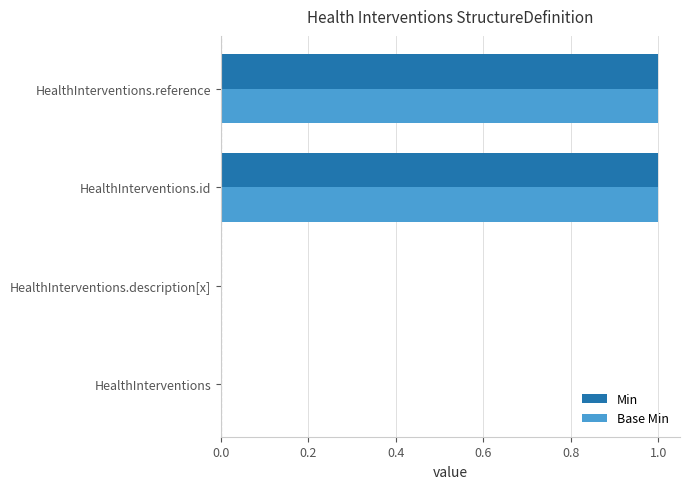

The Base Min series shows 0 at HealthInterventions. True or false?

True